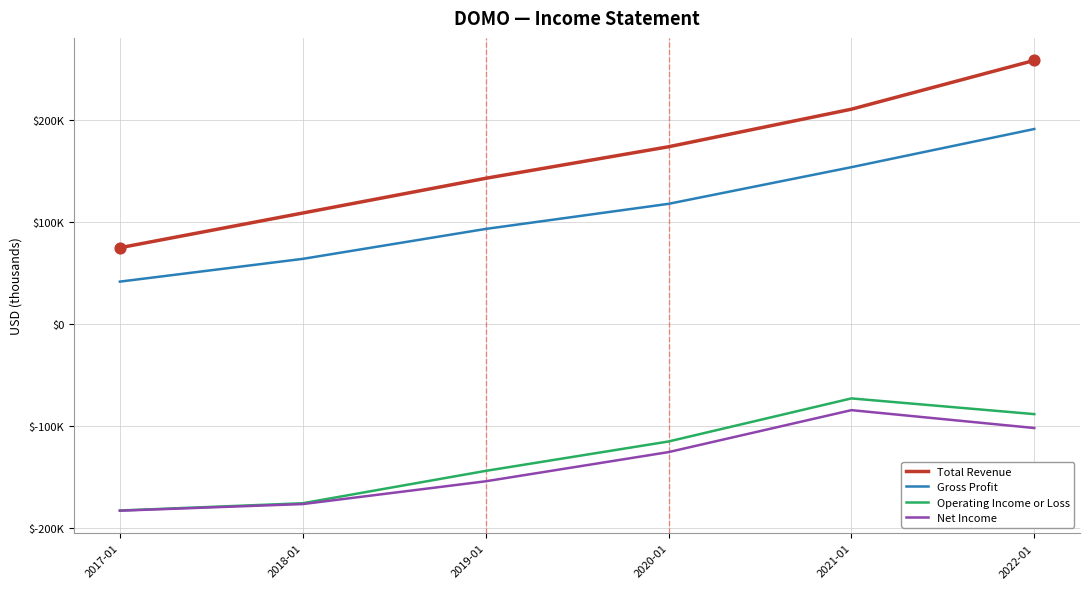

What are all the series names shown in the legend?

Total Revenue, Gross Profit, Operating Income or Loss, Net Income